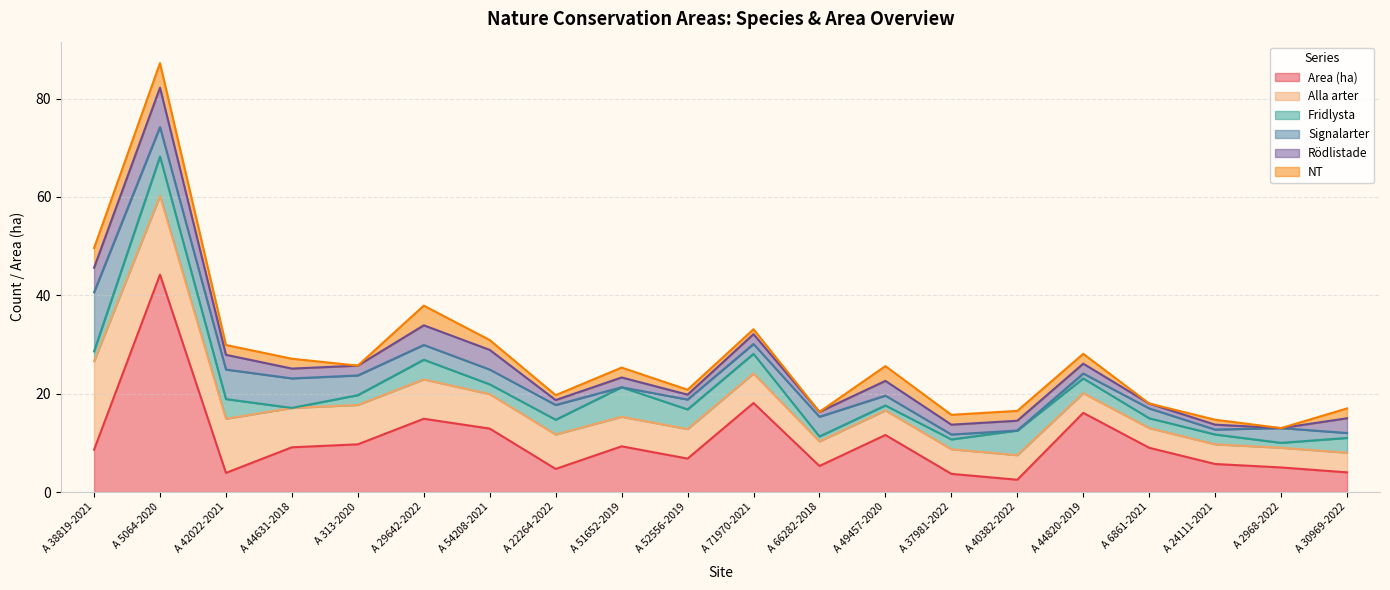

How many categories are shown in the chart?

20